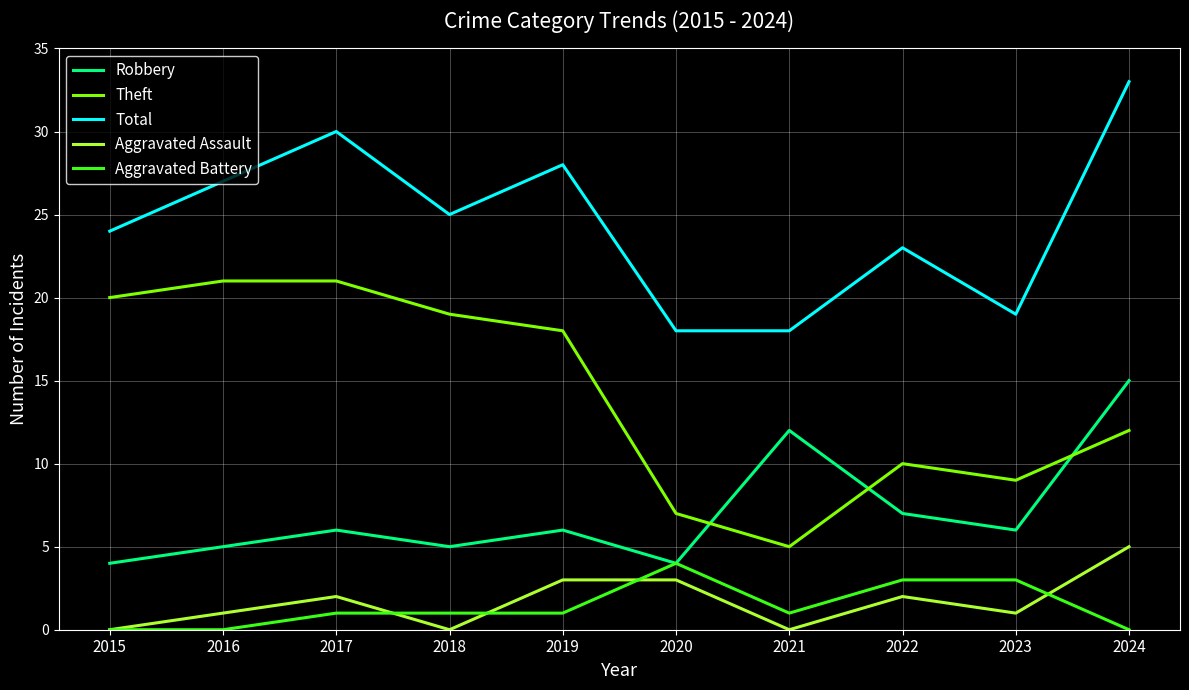

Reading left to right, transcribe all the data shown in this chart.

Robbery: 2015=4	2016=5	2017=6	2018=5	2019=6	2020=4	2021=12	2022=7	2023=6	2024=15
Theft: 2015=20	2016=21	2017=21	2018=19	2019=18	2020=7	2021=5	2022=10	2023=9	2024=12
Total: 2015=24	2016=27	2017=30	2018=25	2019=28	2020=18	2021=18	2022=23	2023=19	2024=33
Aggravated Assault: 2015=0	2016=1	2017=2	2018=0	2019=3	2020=3	2021=0	2022=2	2023=1	2024=5
Aggravated Battery: 2015=0	2016=0	2017=1	2018=1	2019=1	2020=4	2021=1	2022=3	2023=3	2024=0